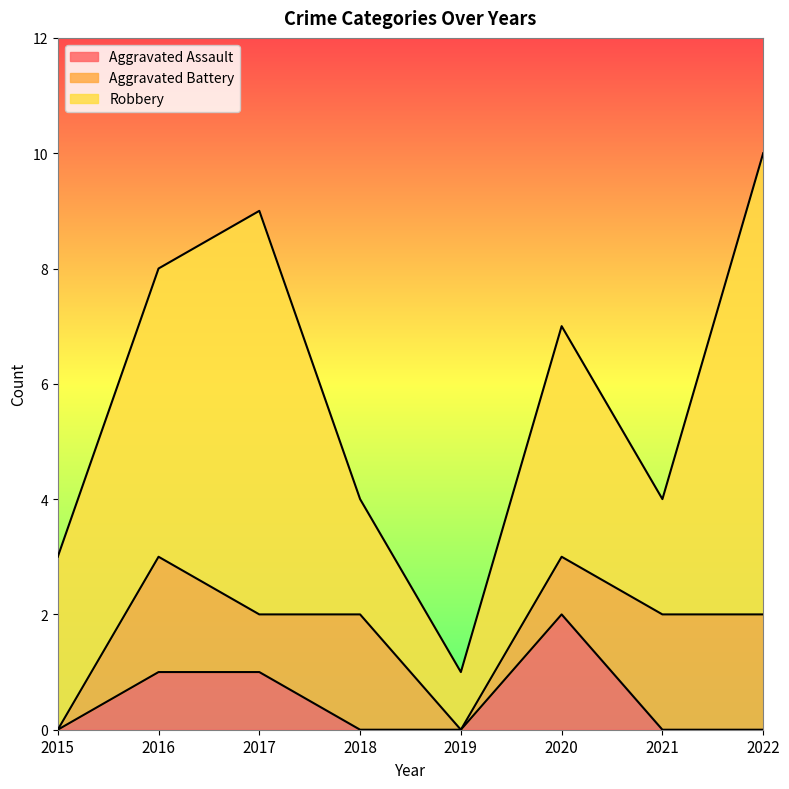

In Aggravated Assault, how many points are higher than both neighbors (excluding endpoints)?

1